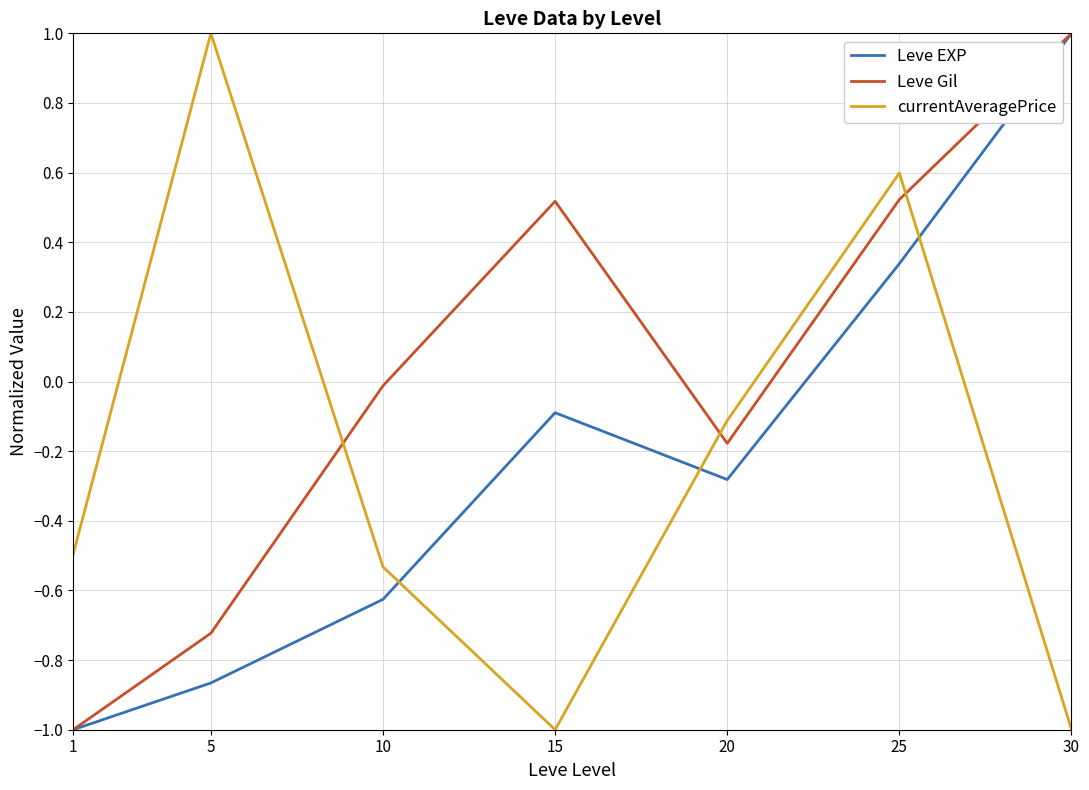

Is it true that currentAveragePrice equals -1.0 at 10?

False